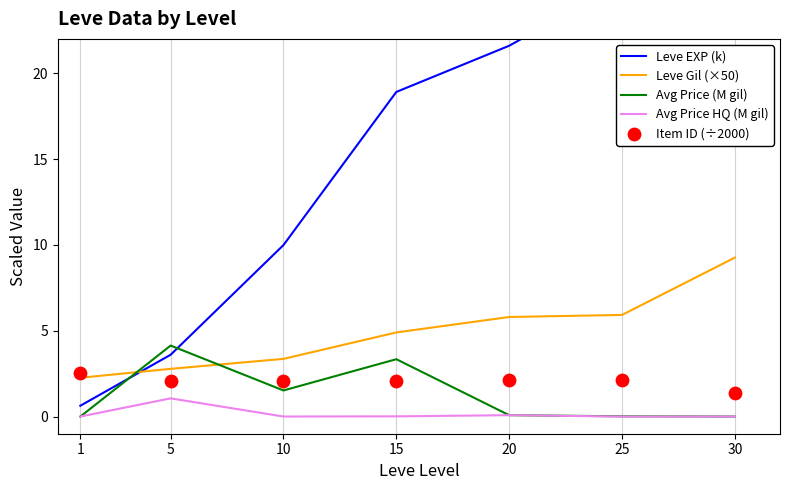

Which series has the widest spread of Y values?

Leve EXP (k)